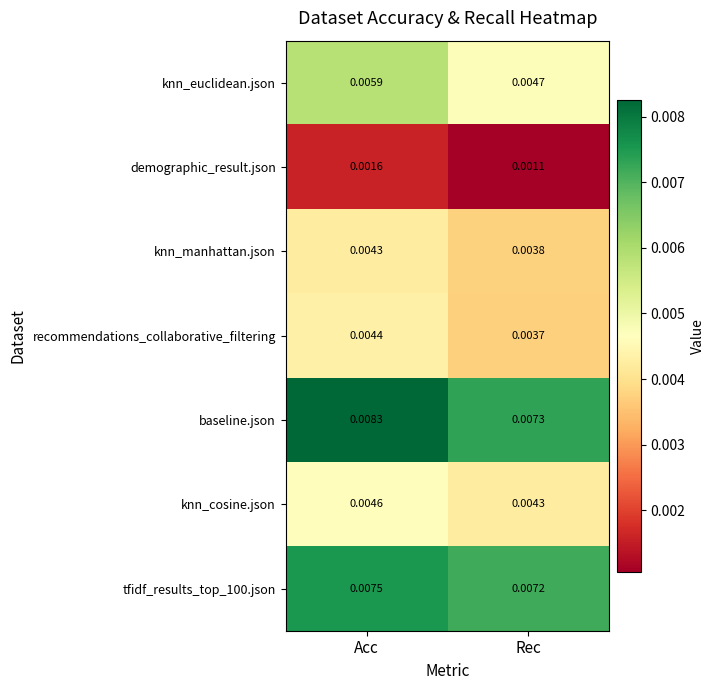

Is the value of demographic_result.json at Acc greater than the value of tfidf_results_top_100.json at Acc?

No